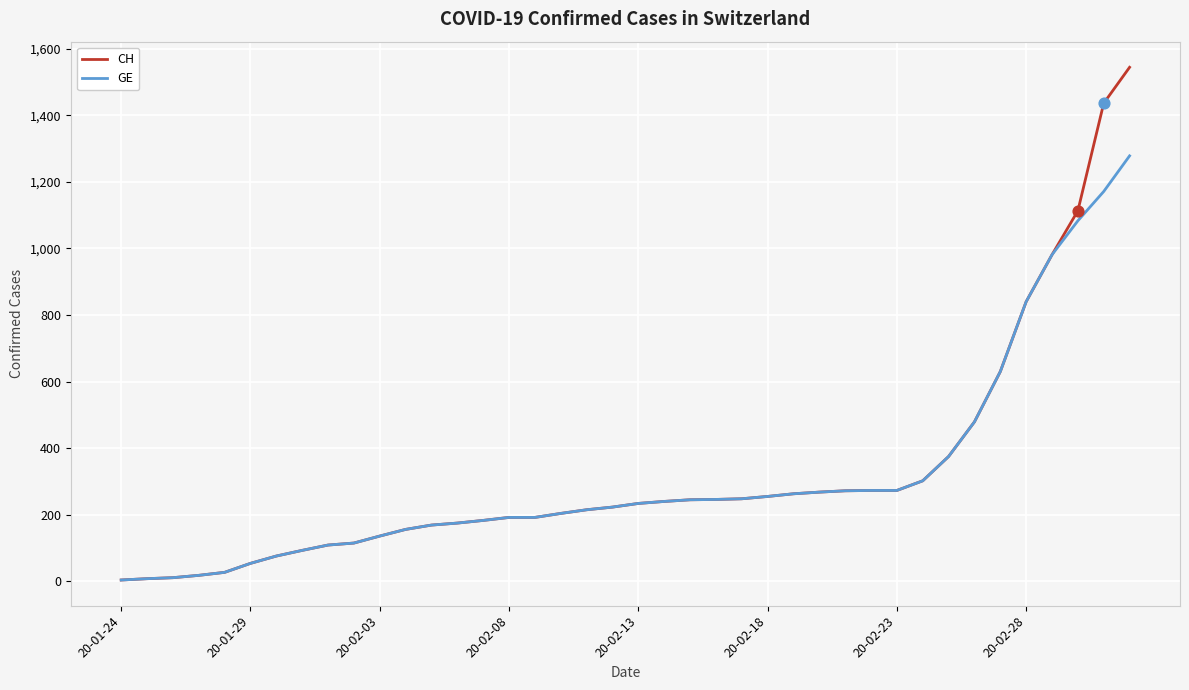

Which series has the largest total across all categories?

CH